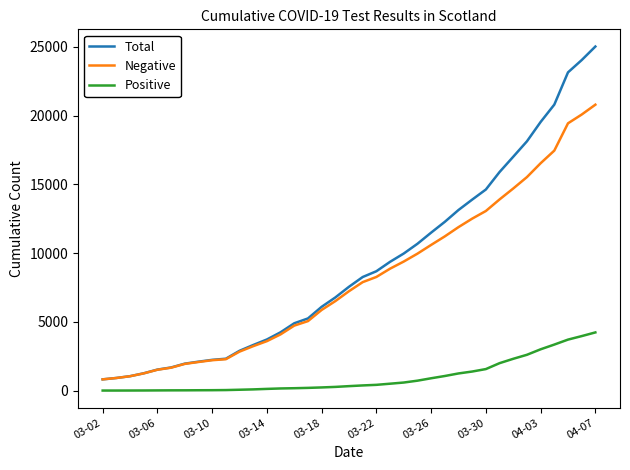

How many lines are shown in the chart?

3